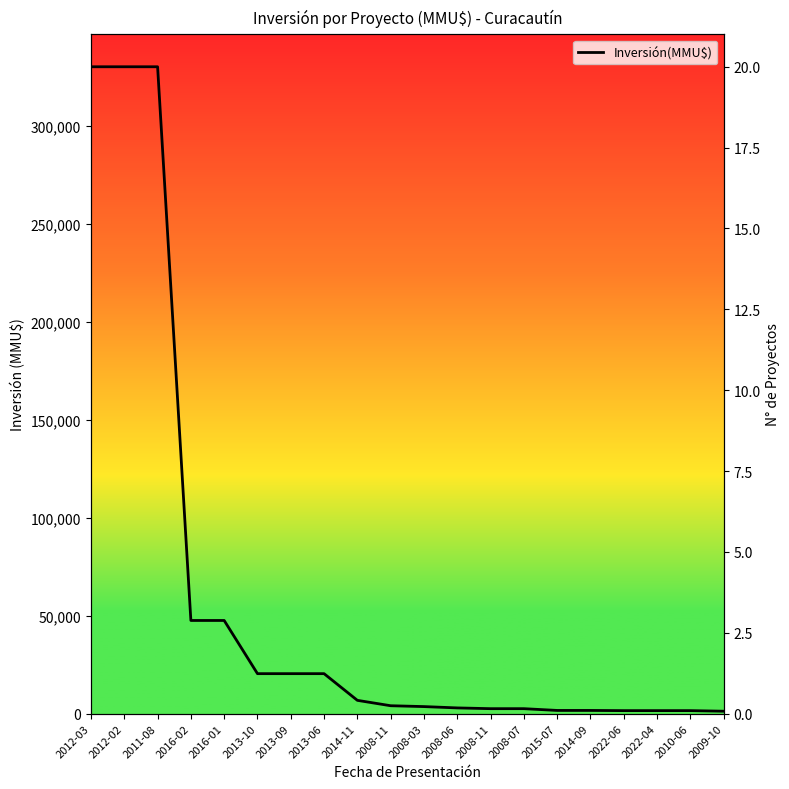

Is it true that Inversión(MMU$) equals 1017 at 2022-04?

False